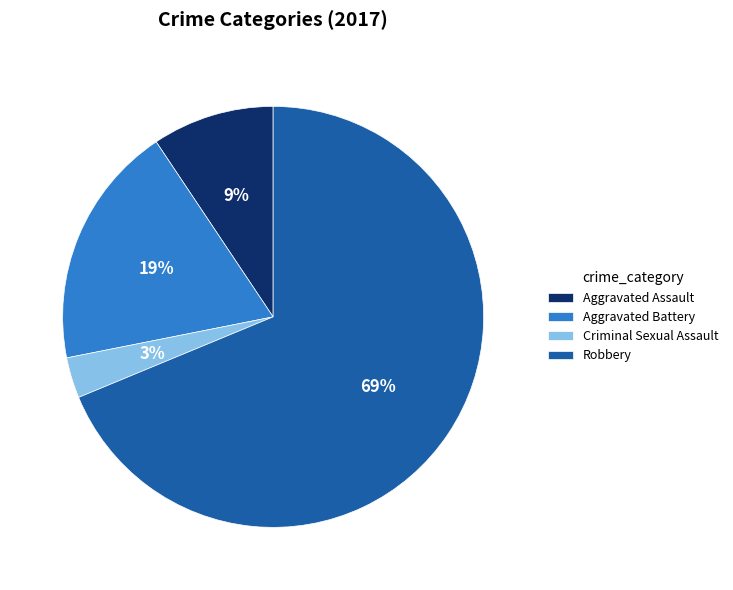

Rank the categories by value from highest to lowest.

Robbery, Aggravated Battery, Aggravated Assault, Criminal Sexual Assault